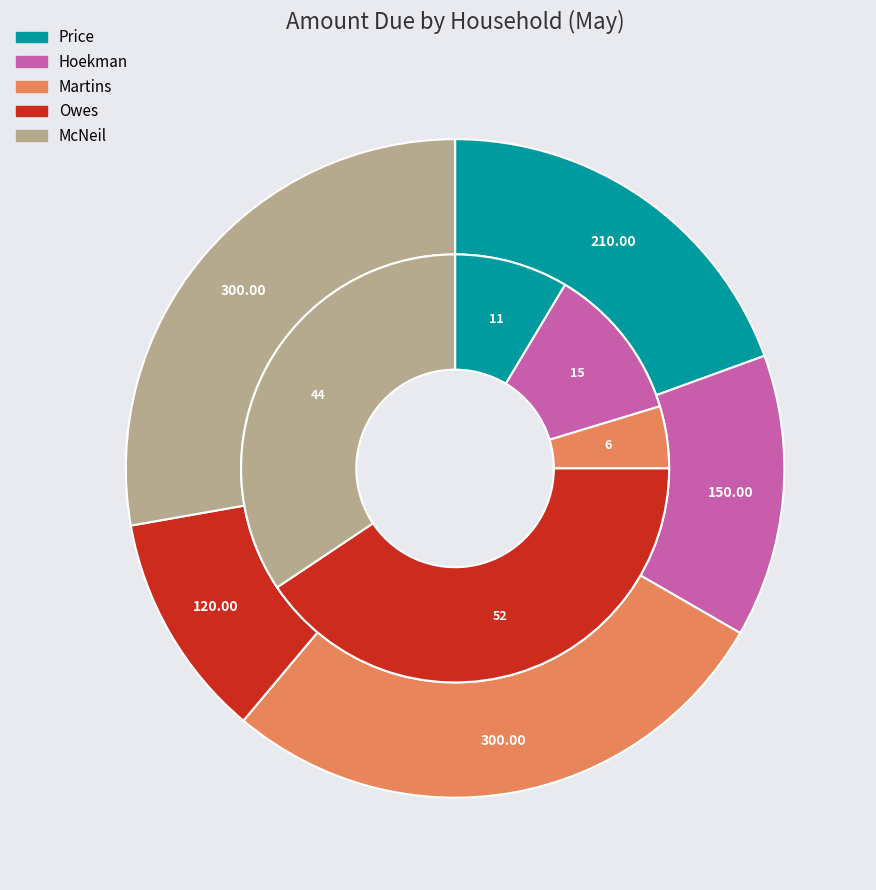

True or false: Hoekman accounts for 1% of the total.

False